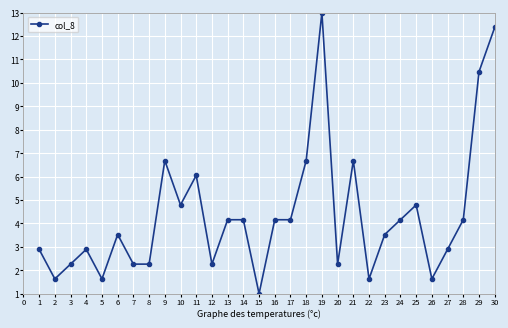

At which category does the data reach its first local valley?

2